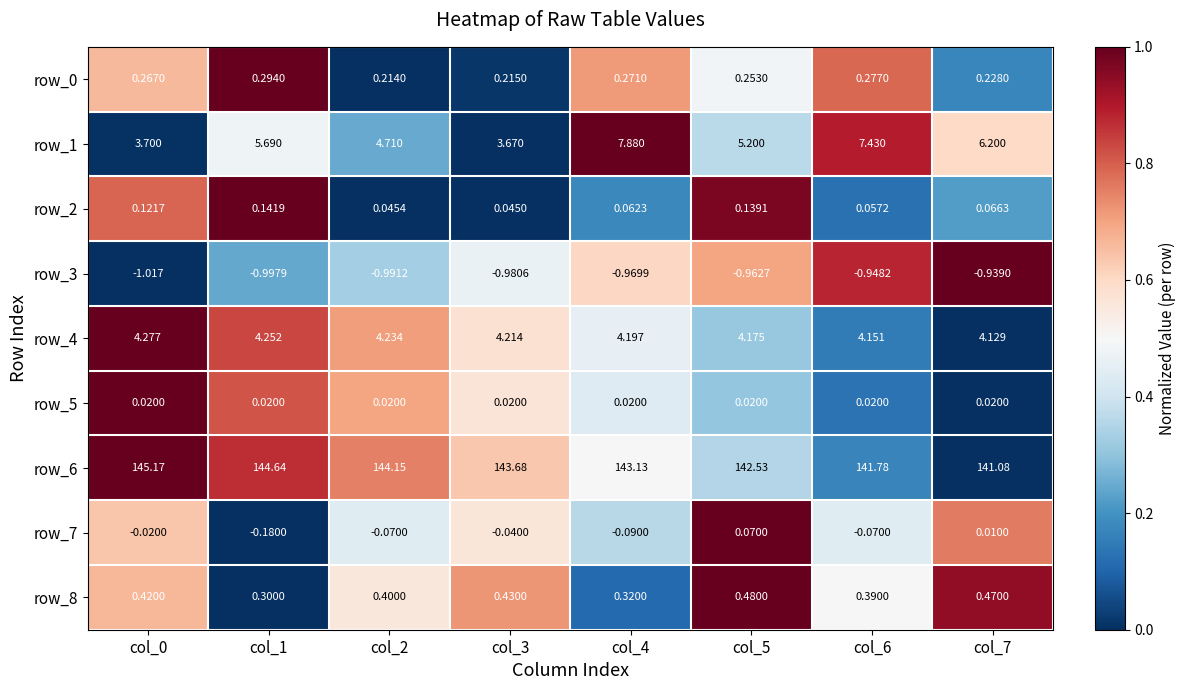

What is the total value across all series at col_5?

151.9